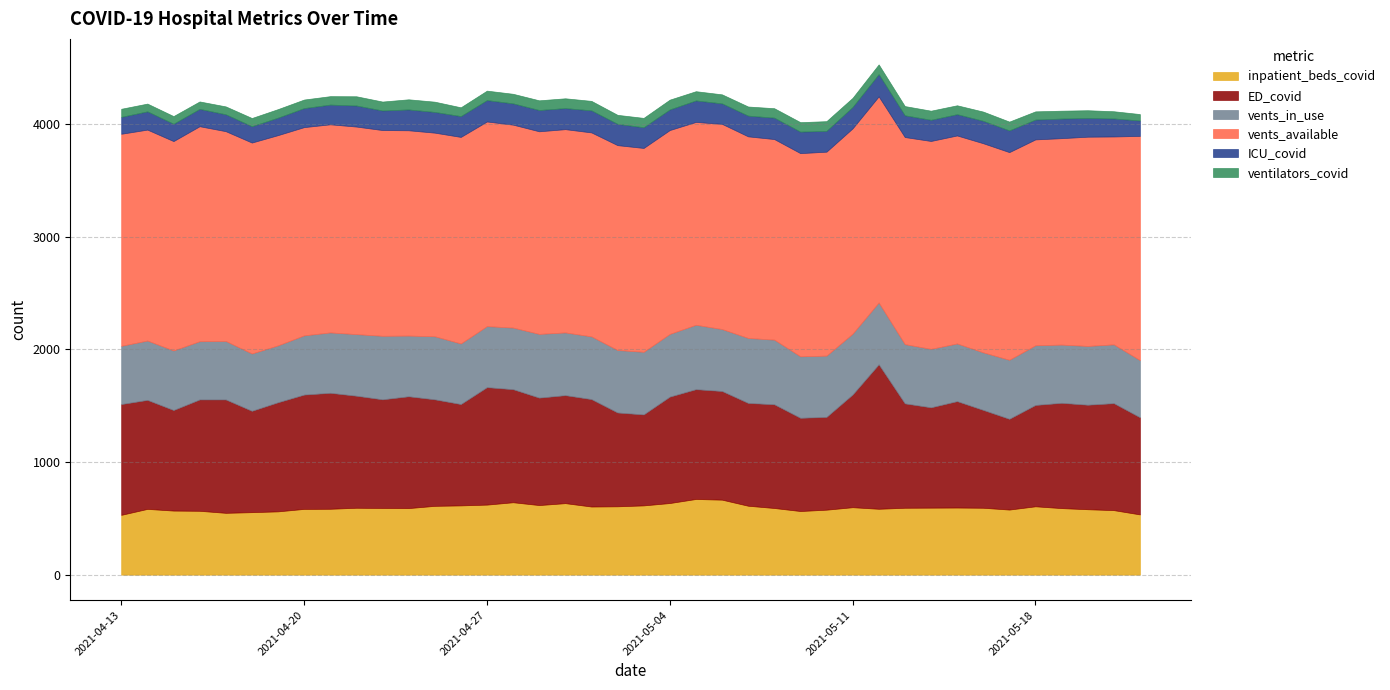

Which series has the widest spread of values?

ED_covid